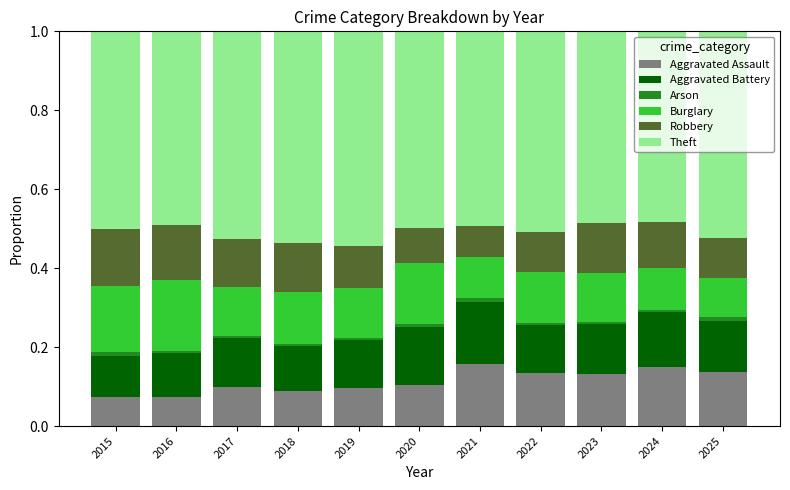

Where is Burglary nearest to the value 0?

2025